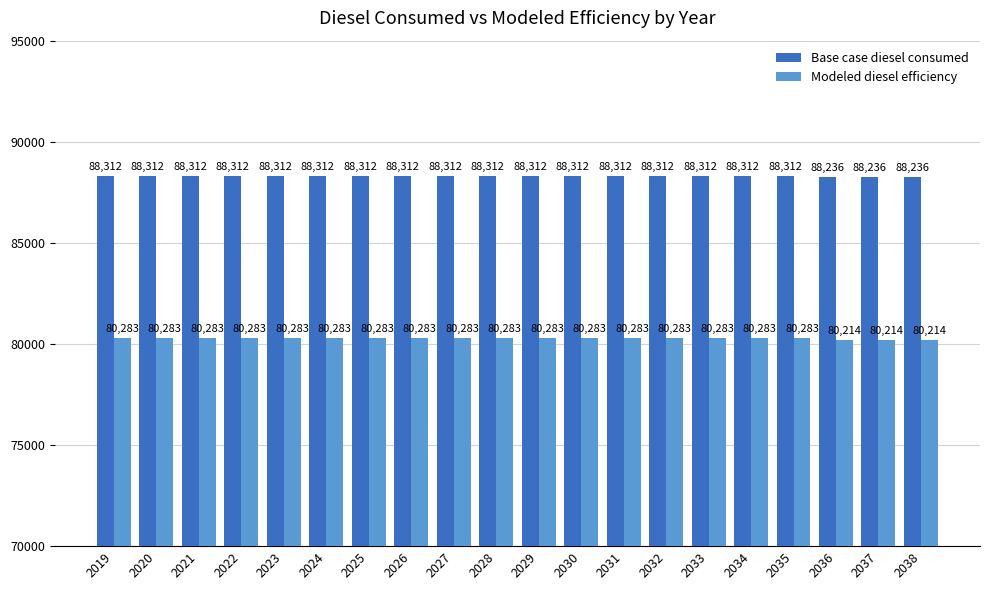

Does the chart contain any negative values?

No